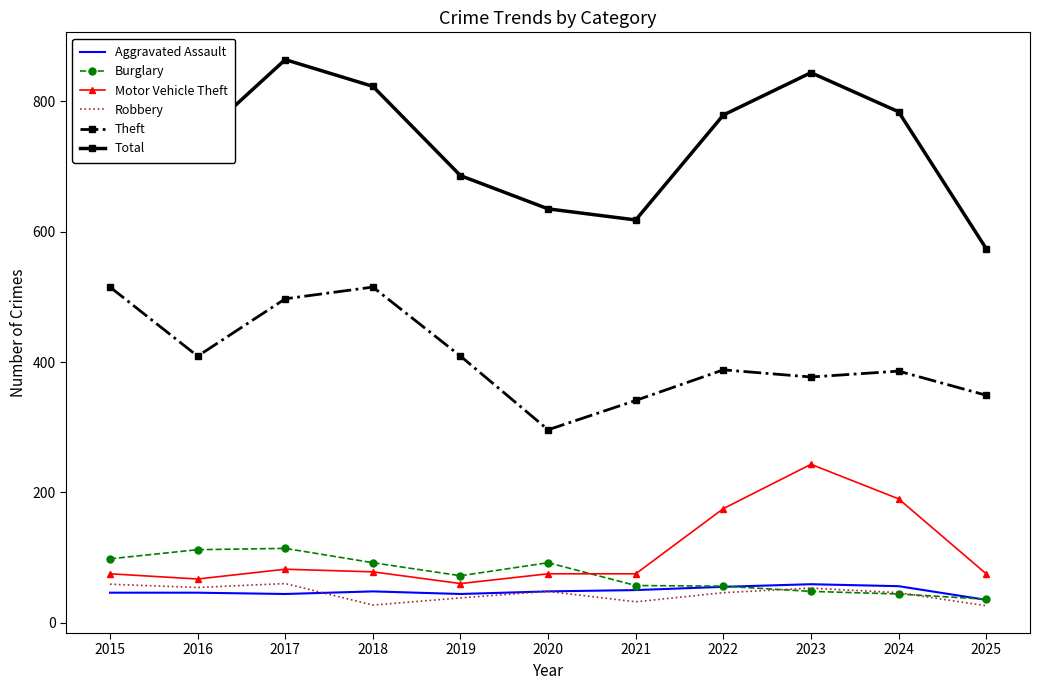

At which label does Burglary reach its minimum?

2025